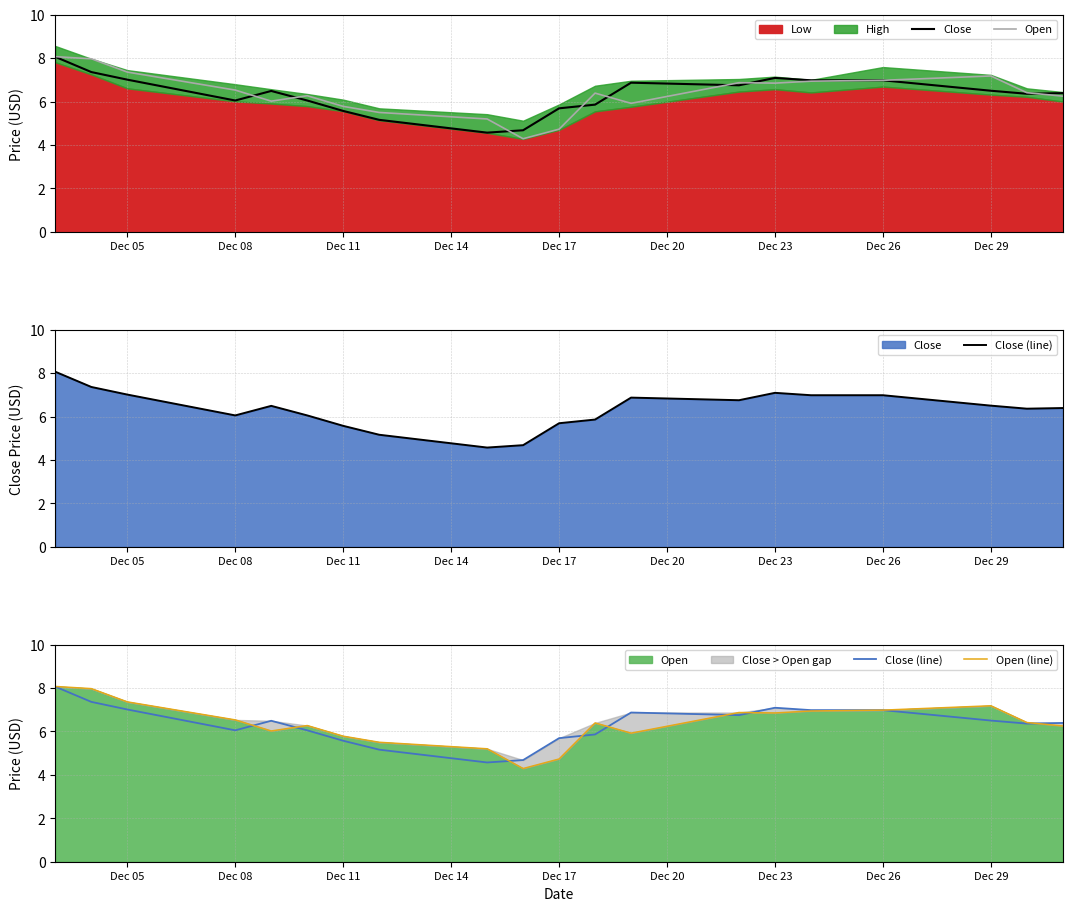

Which series has the widest spread of values?

Open